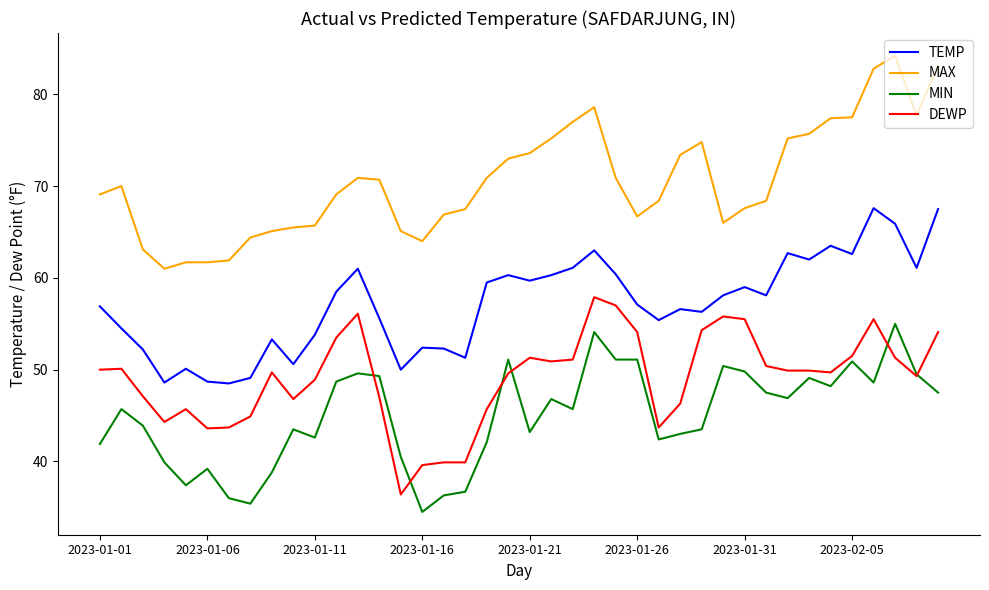

True or false: TEMP has more than 1 interior local peaks.

True